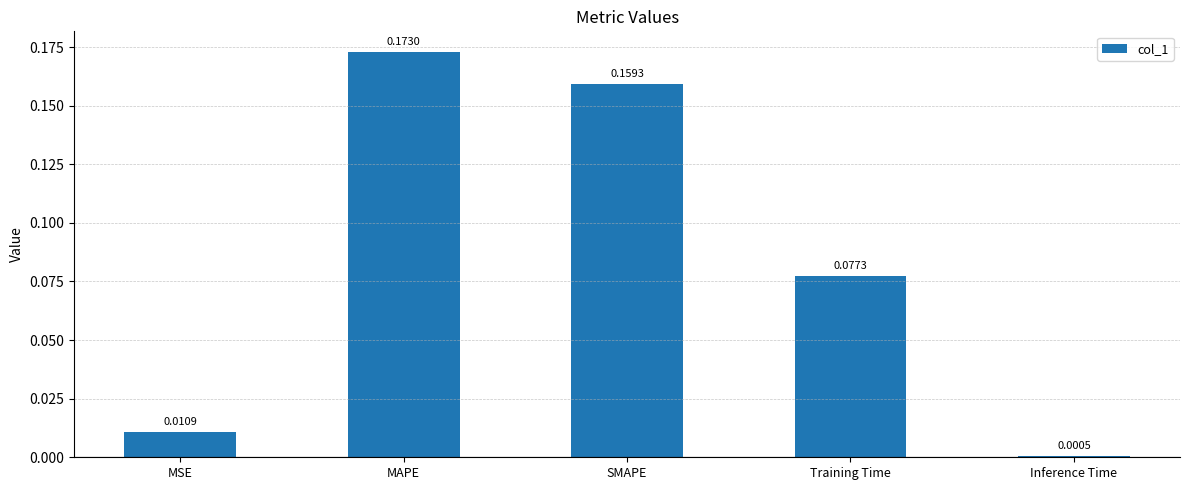

What is the sum of the values at MAPE and SMAPE?

0.3